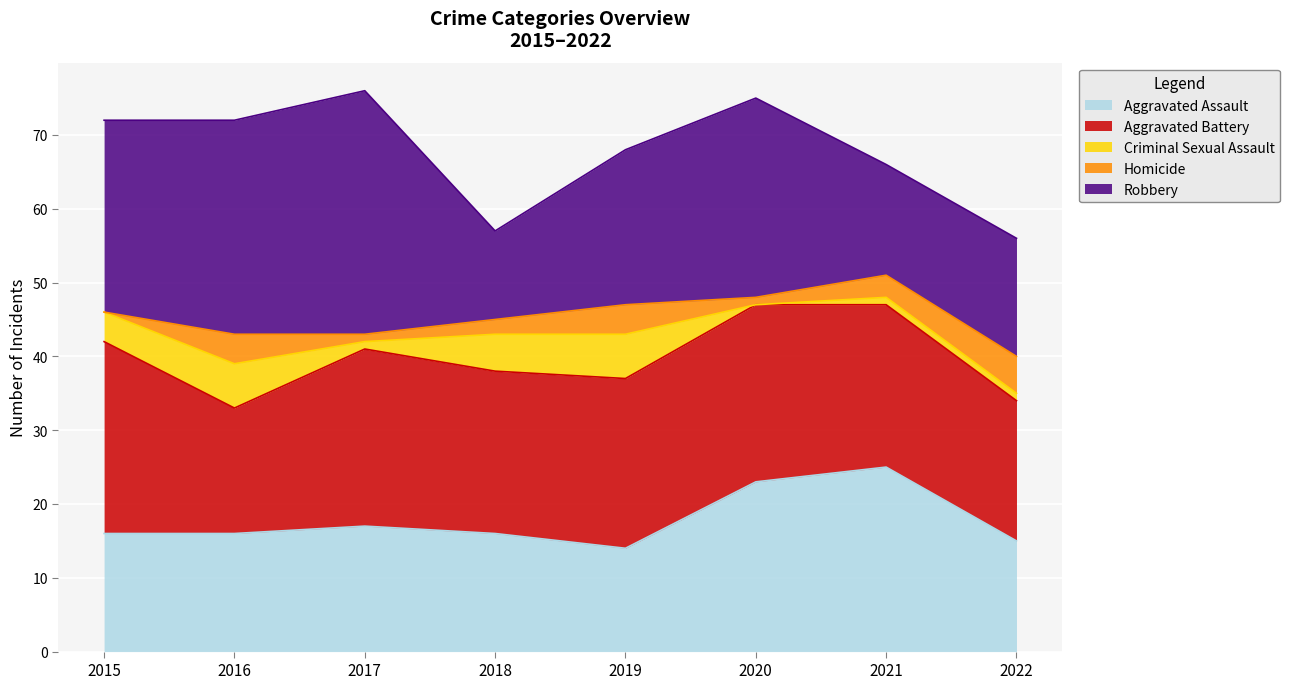

At which category does Aggravated Battery reach its first local valley?

2016